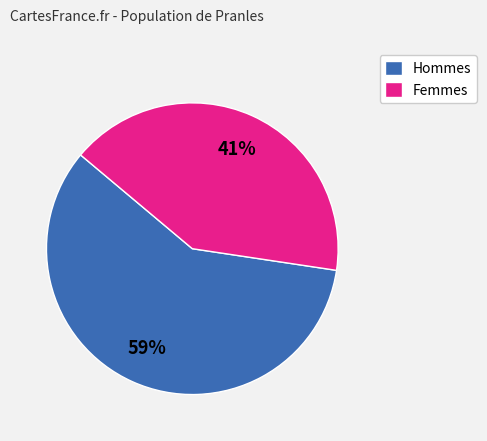

Do Hommes and Femmes together represent more than half of the pie?

Yes